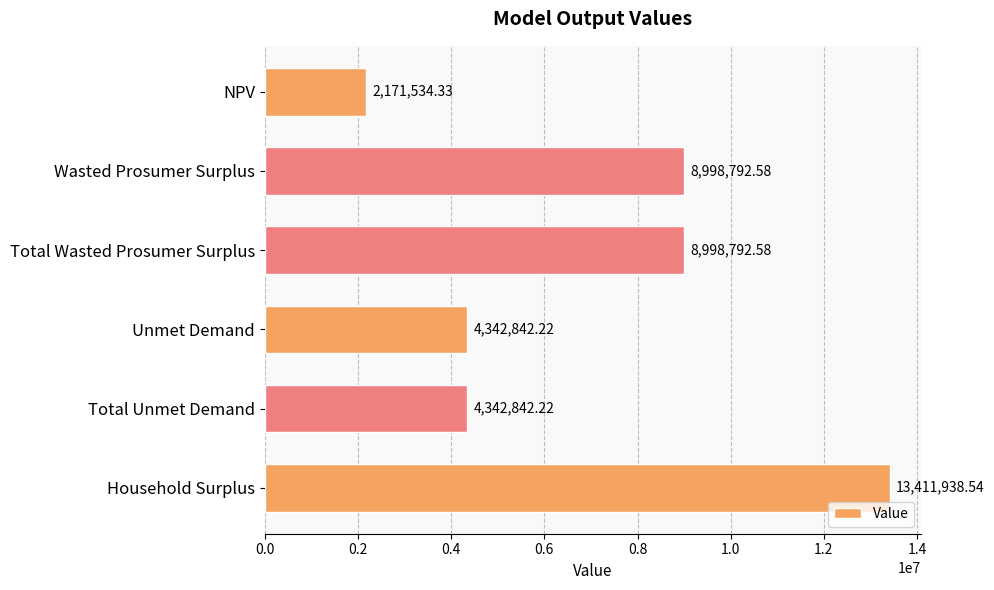

What is the label of the 2nd bar from the top?

Wasted Prosumer Surplus